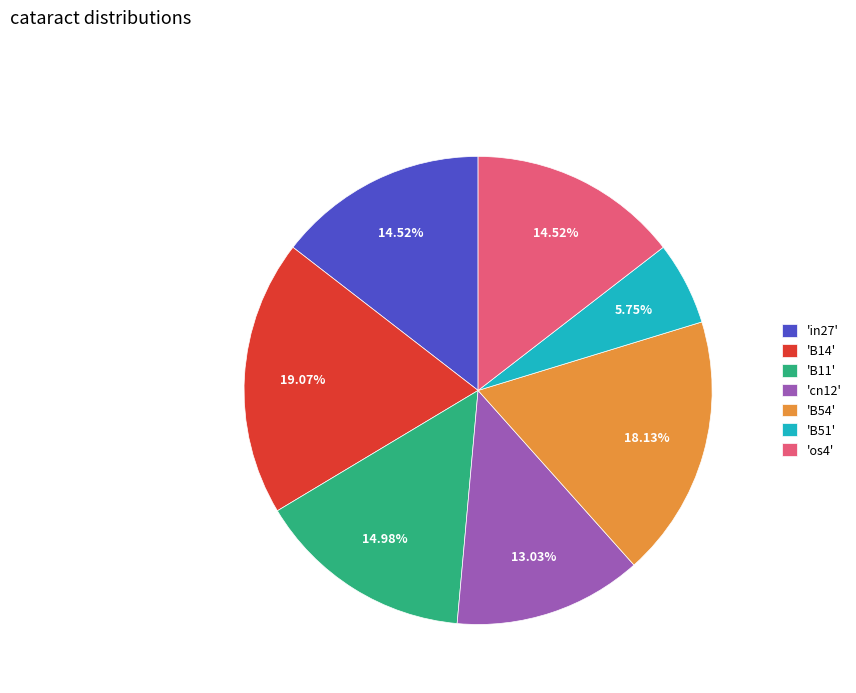

Is the sum of 'B11' and 'os4' greater than half?

No